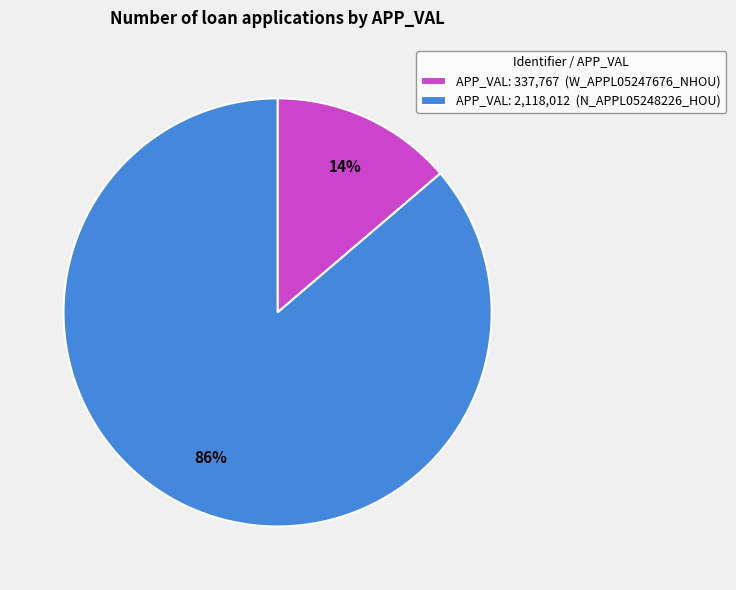

To the nearest percent, what is the combined percentage of APP_VAL: 337,767 (W_APPL05247676_NHOU) and APP_VAL: 2,118,012 (N_APPL05248226_HOU)?

100%